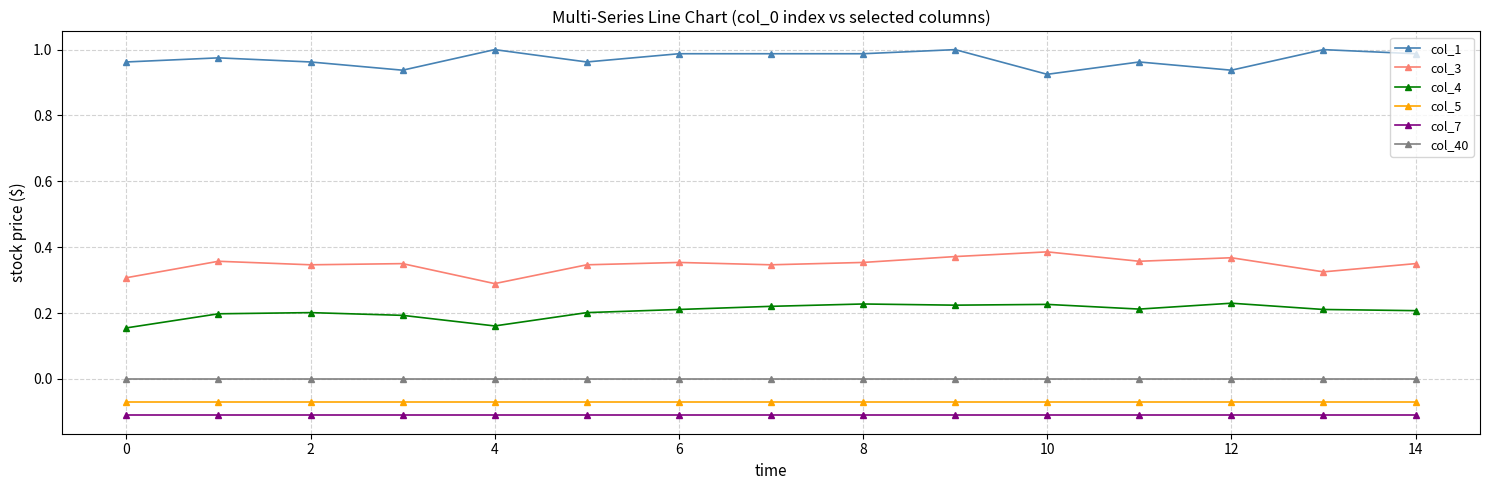

True or false: col_3 and col_4 cross at least once.

False